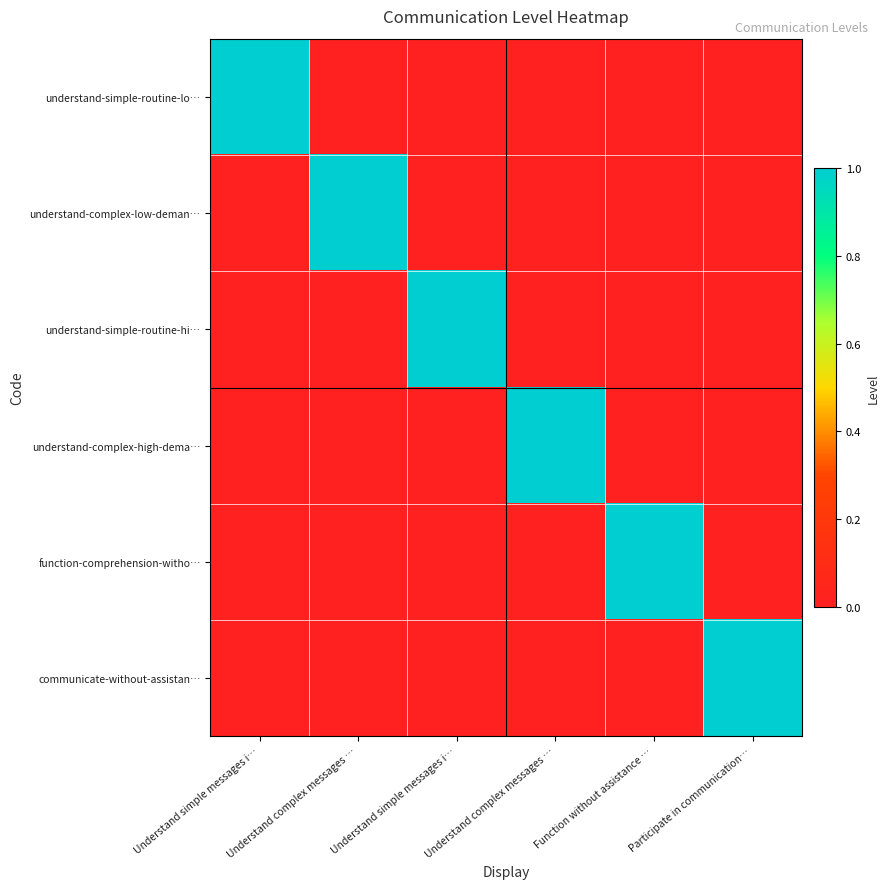

Which label corresponds to the smallest value in the chart?

Understand complex messages …